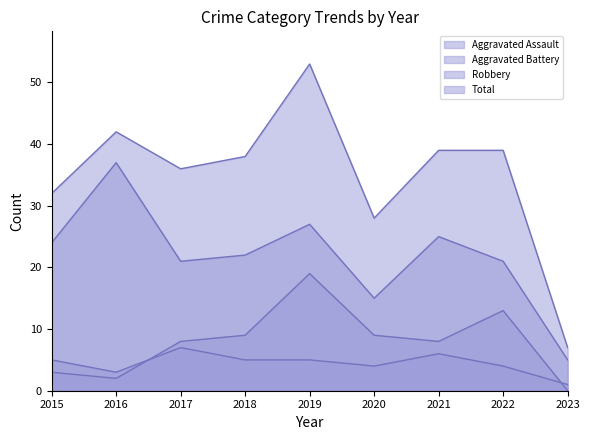

Which label corresponds to the smallest value in the chart?

2023